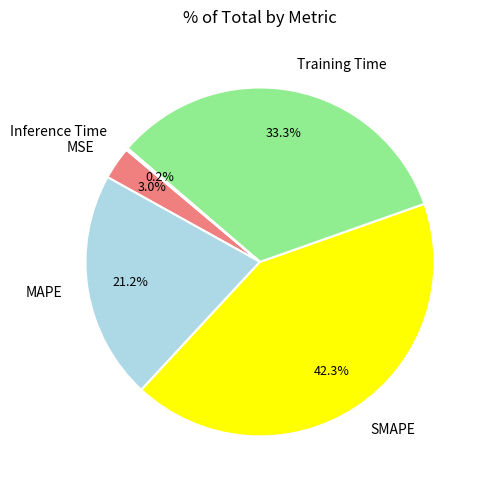

How much of the chart is everything except MAPE?

78.8%